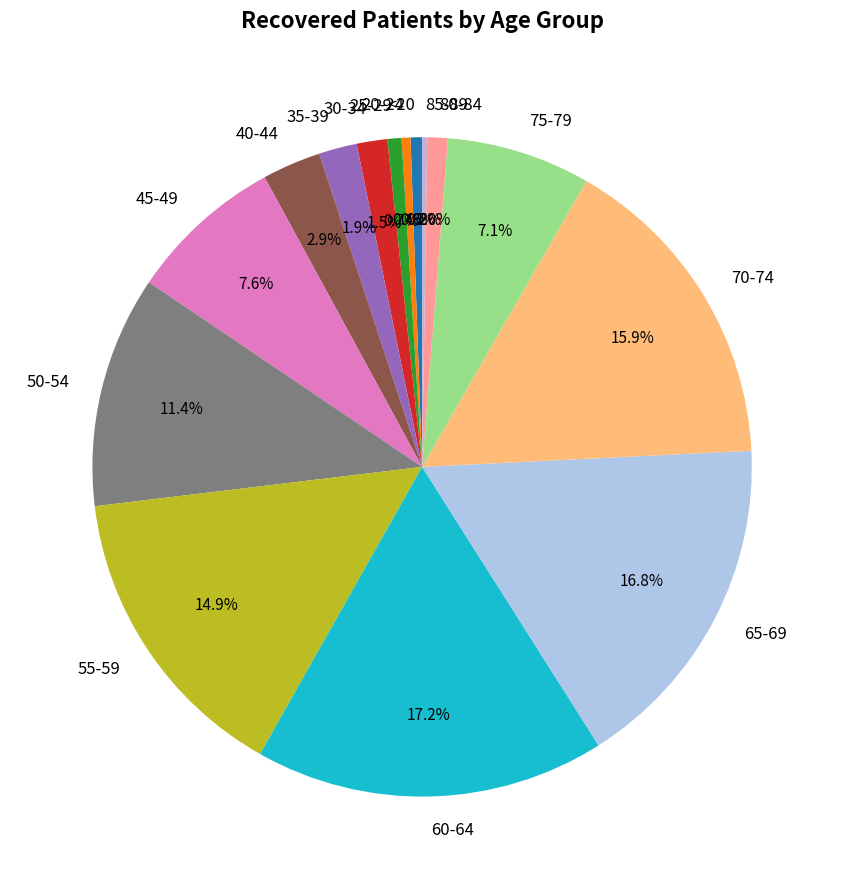

To the nearest percent, what is the combined percentage of 65-69 and 25-29?

17%